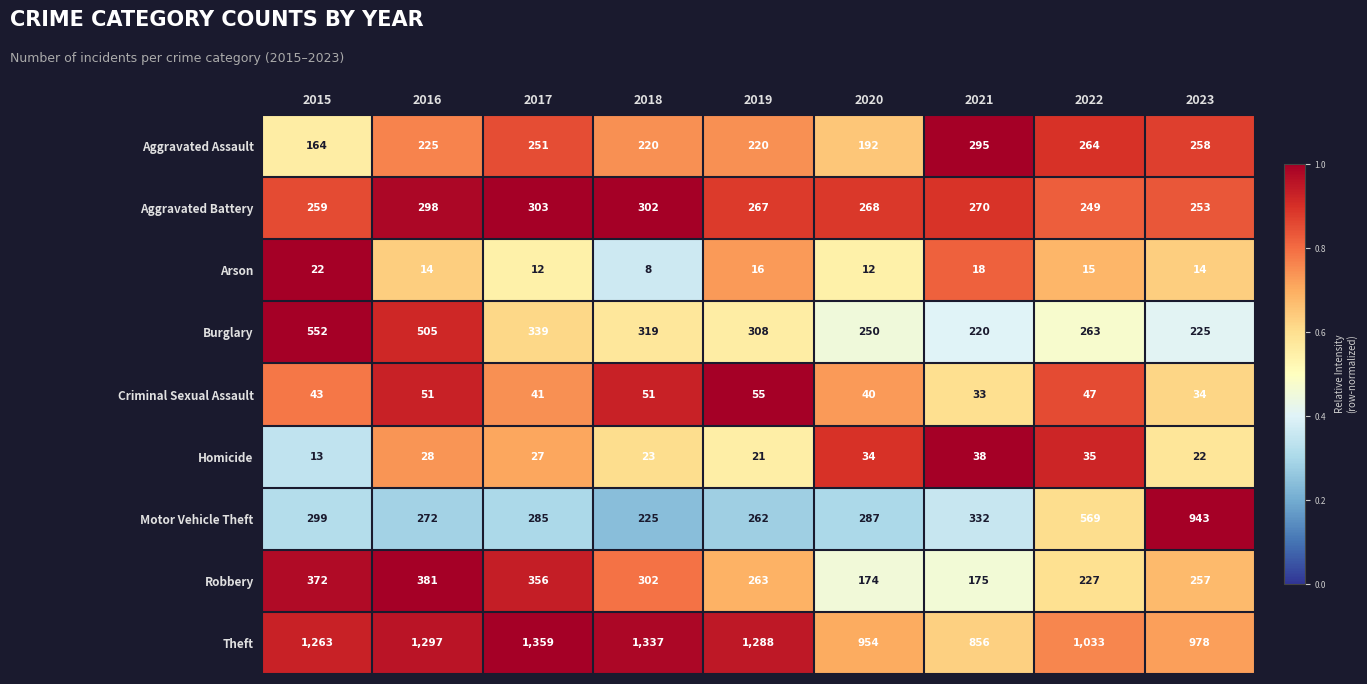

What is the total value across all series at 2019?

2700